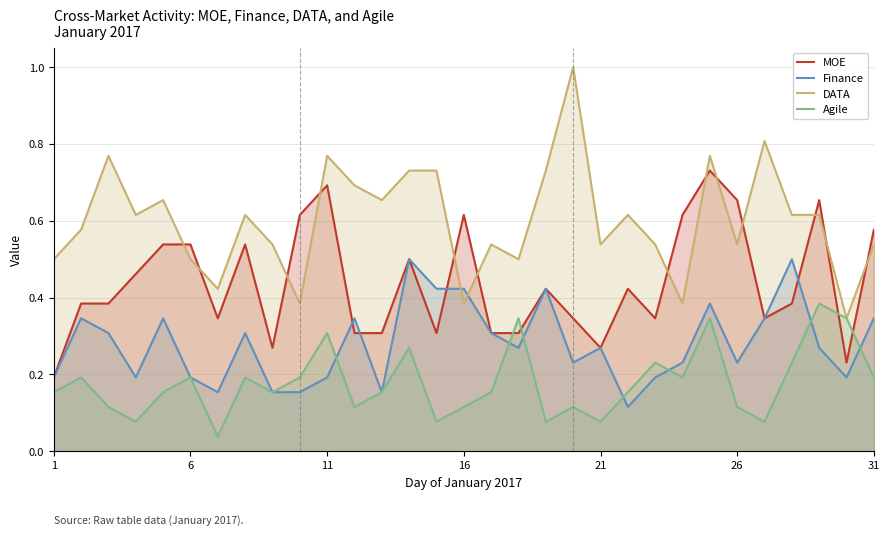

What is the maximum value shown in the chart?

1.0